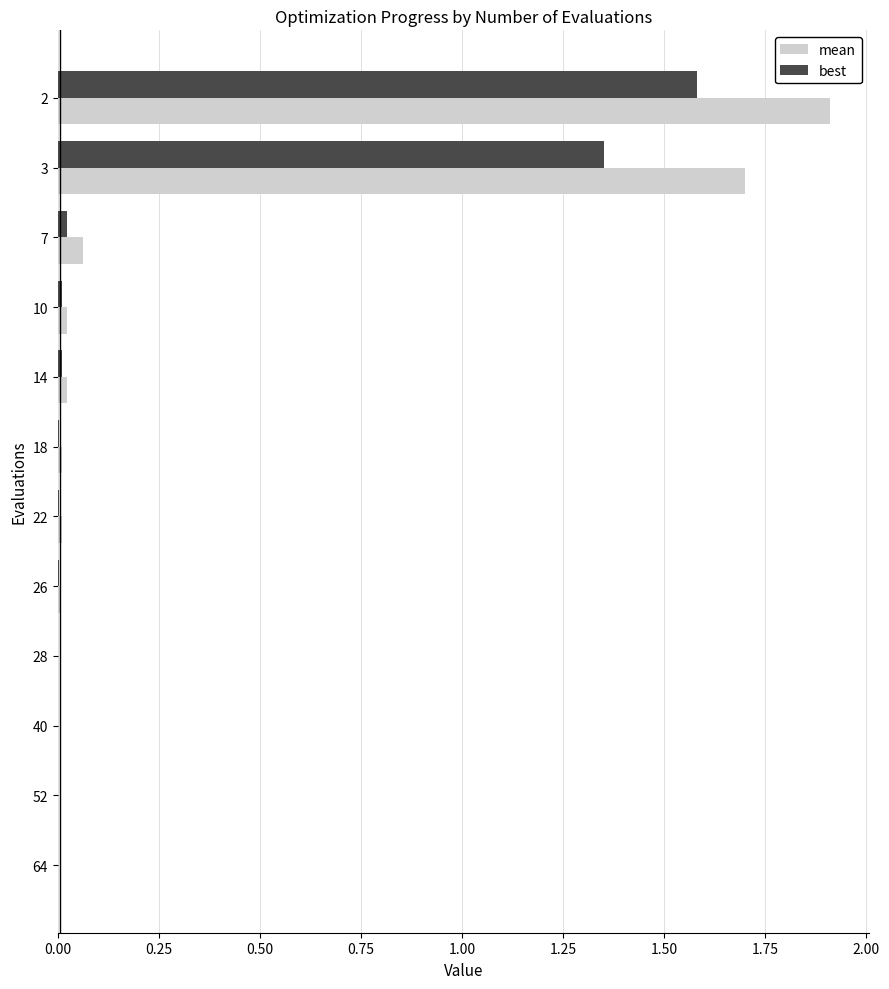

True or false: best has a value of 0.0 at 40.

True